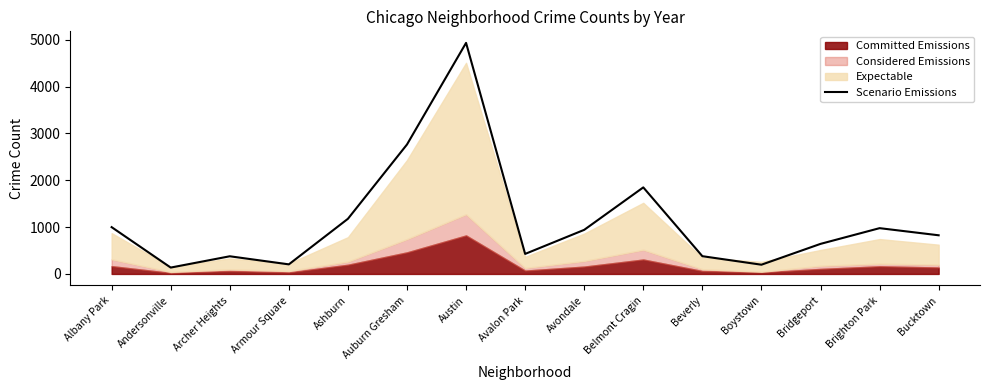

True or false: the data has more than 1 interior local peaks.

True